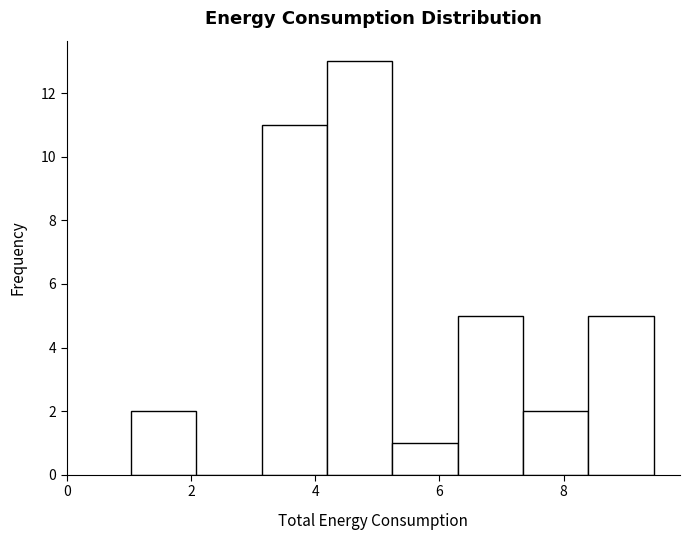

How tall is the bar that spans 7.4 to 8.4 on the x-axis? Neither the bar edges nor the heights are printed on the chart, so give them approximately, as read against the axes.

2